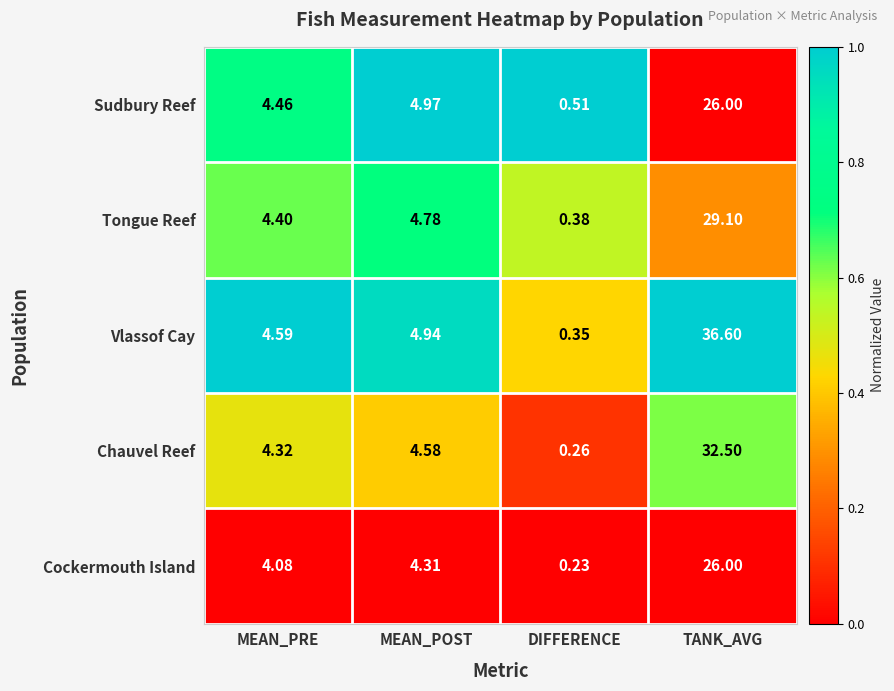

Which series has the widest spread of values?

Vlassof Cay